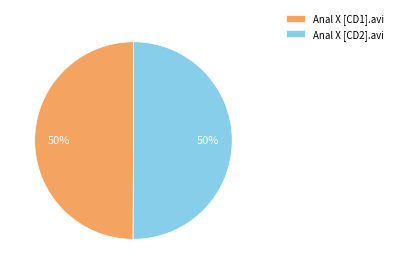

How many slices are in this pie chart?

2